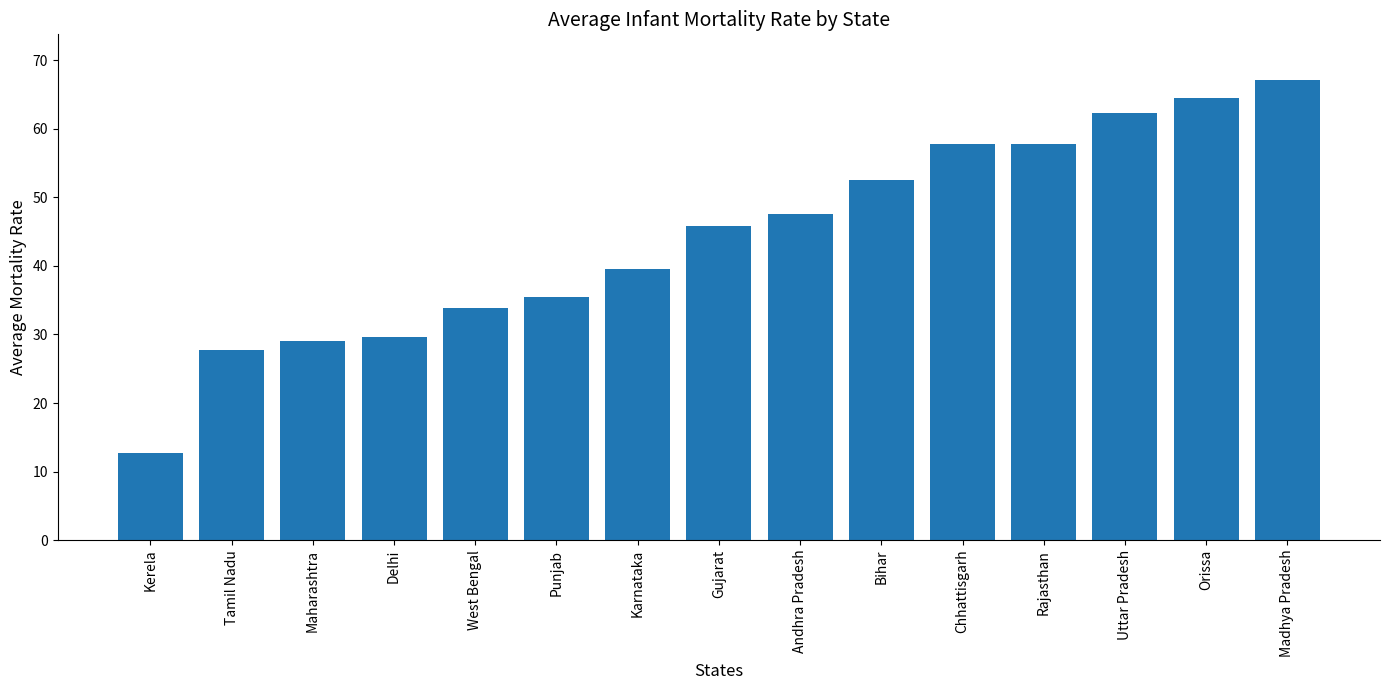

What is the change in value from Orissa to Madhya Pradesh?

+2.6